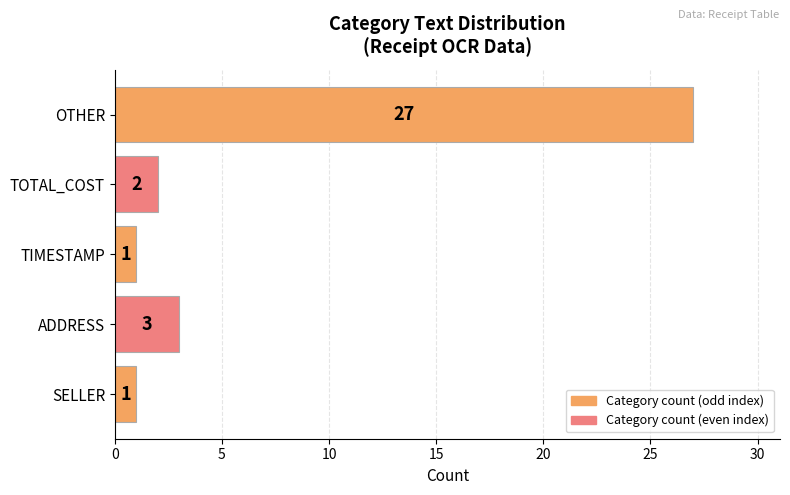

Reading top to bottom, list all the values displayed in this chart.

OTHER=27	TOTAL_COST=2	TIMESTAMP=1	ADDRESS=3	SELLER=1